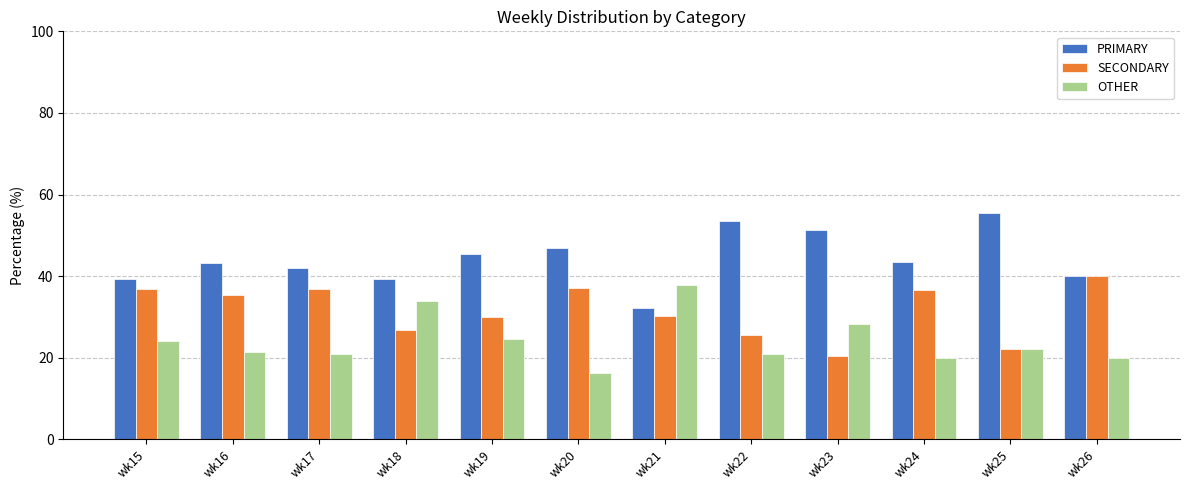

What is the spread (max minus min) of values at wk19?

20.8